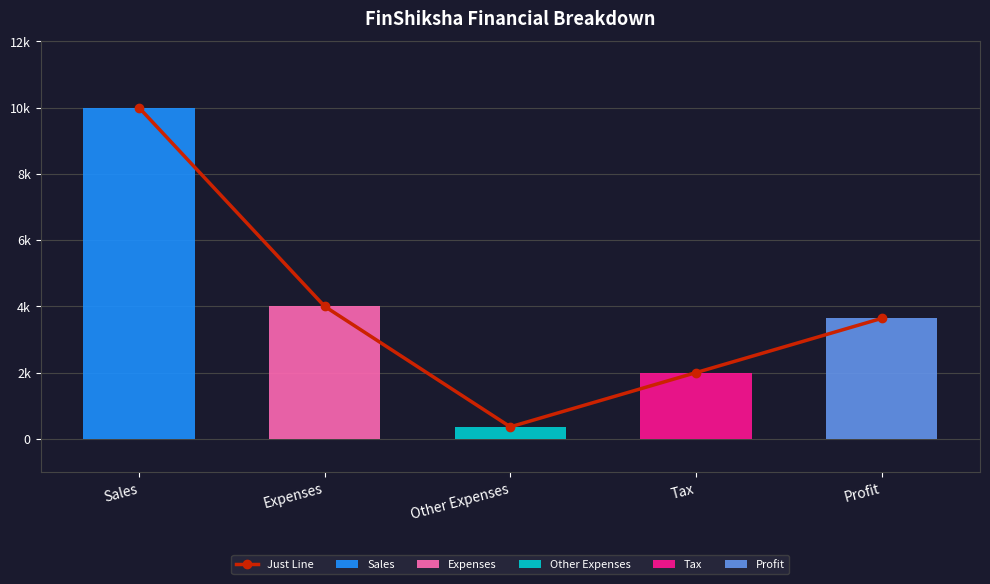

What is the change in value from Sales to Tax?

-8000.0